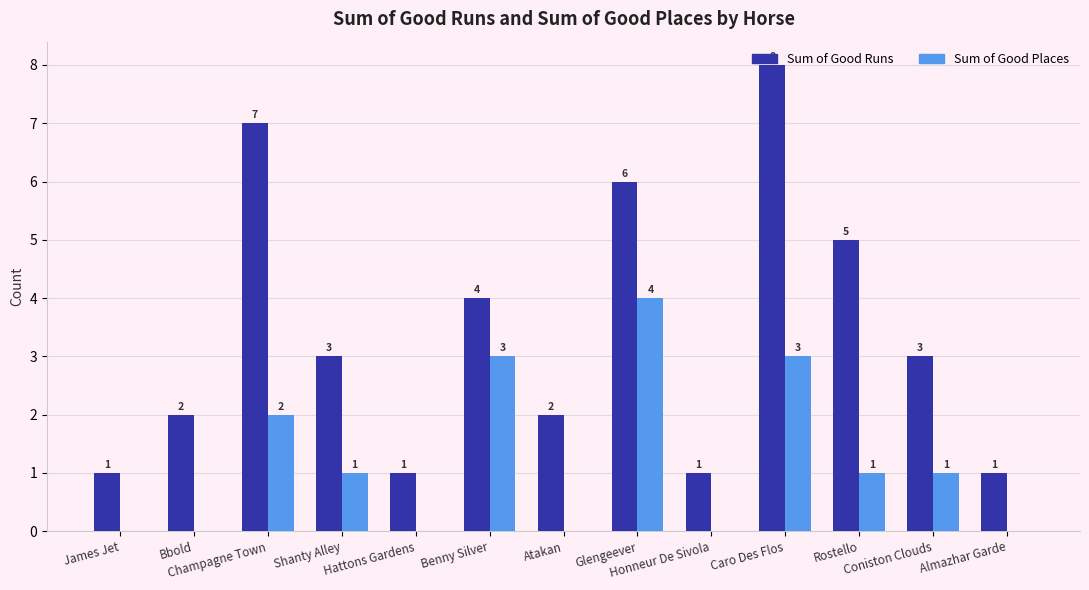

How many positive values does the Sum of Good Places series have?

7